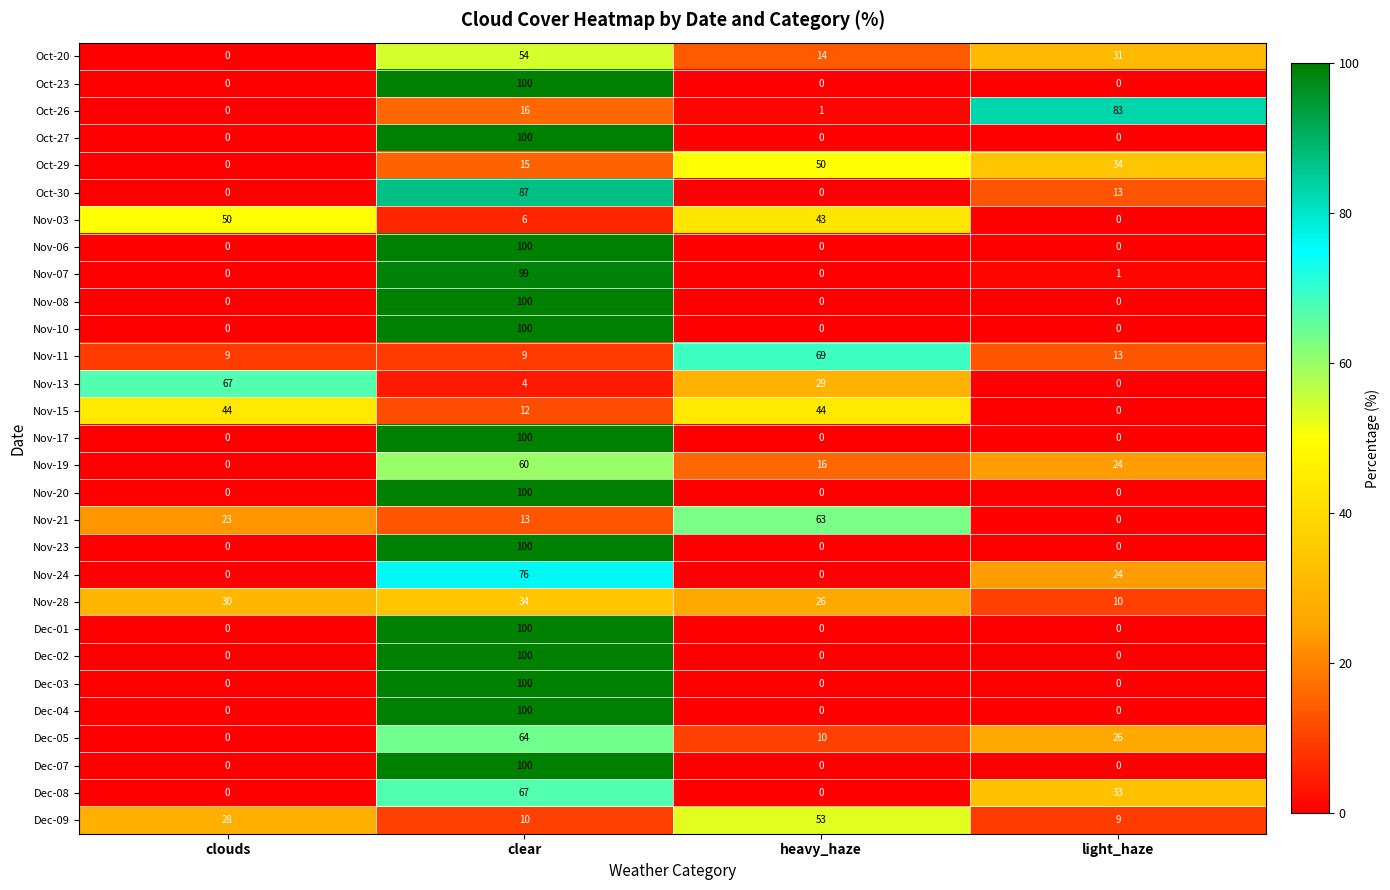

Which label corresponds to the largest value in the chart?

clear